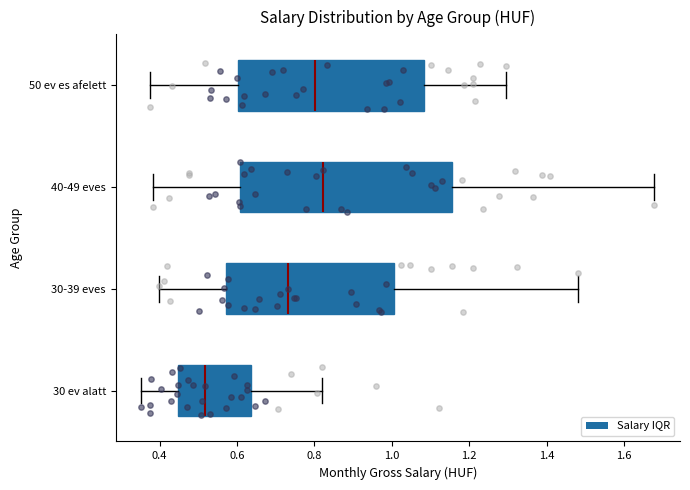

Reading bottom to top, read every box against the x-axis: the position of its median line, the range the box covers, and the ends of its whiskers. The values are not printed on the chart, so give them approximately, as read against the axis.

30 ev alatt: median 0.52, box 0.44 to 0.64, whiskers 0.36 to 0.82
30-39 eves: median 0.74, box 0.58 to 1.00, whiskers 0.40 to 1.48
40-49 eves: median 0.82, box 0.60 to 1.16, whiskers 0.38 to 1.68
50 ev es afelett: median 0.80, box 0.60 to 1.08, whiskers 0.38 to 1.30